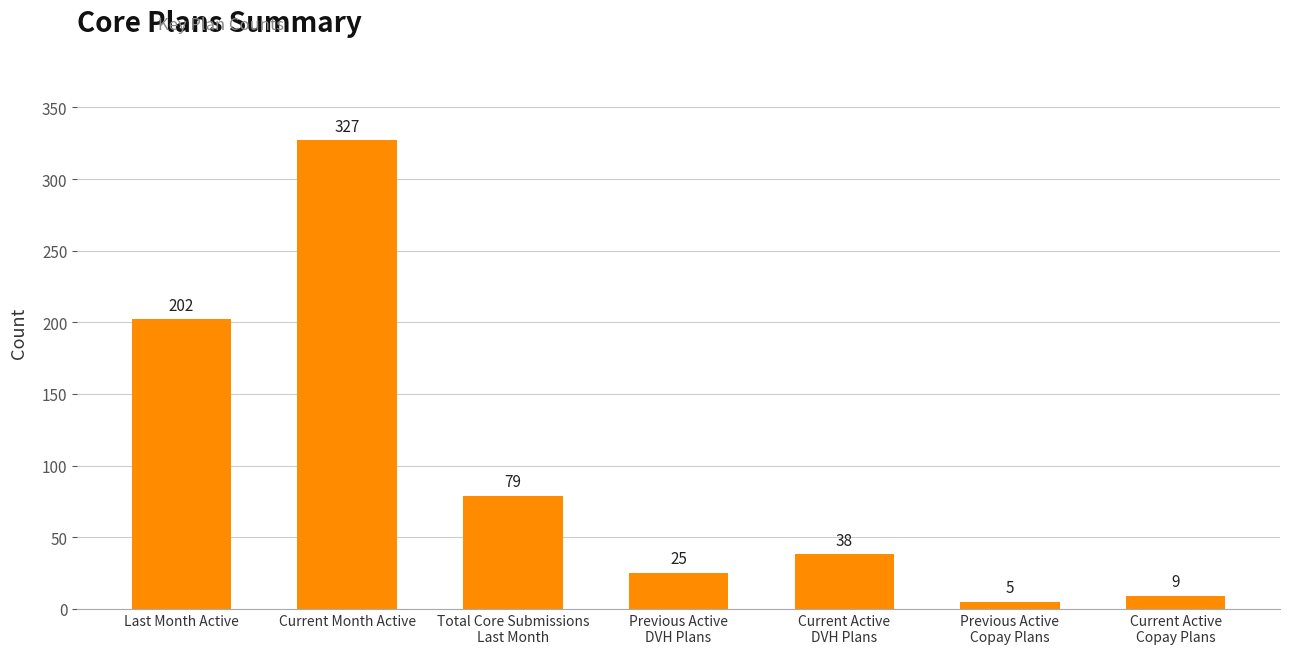

True or false: the data shows 202 at Last Month Active.

True